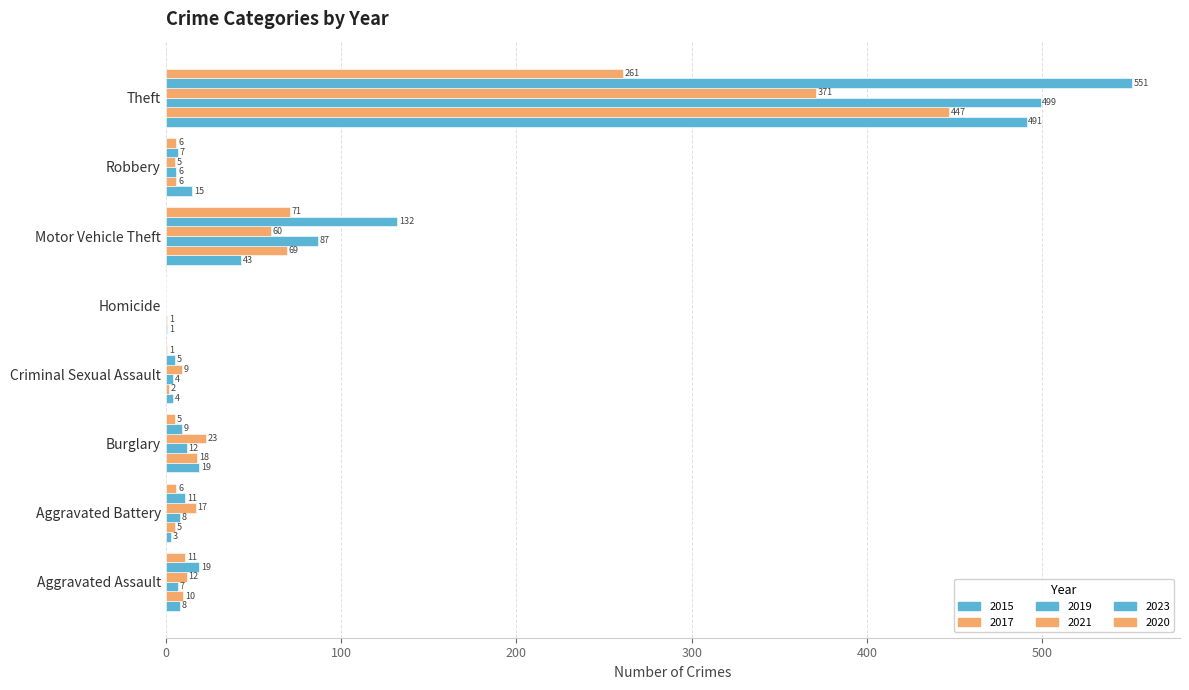

What is the approximate value of 2017 at Burglary?

18